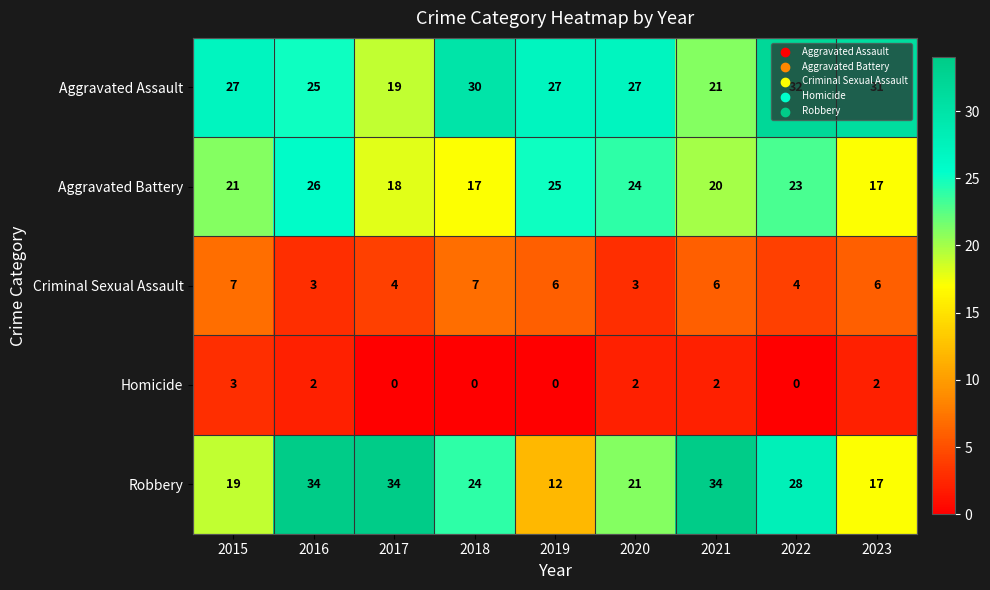

True or false: Aggravated Battery has a value of 24 at 2020.

True